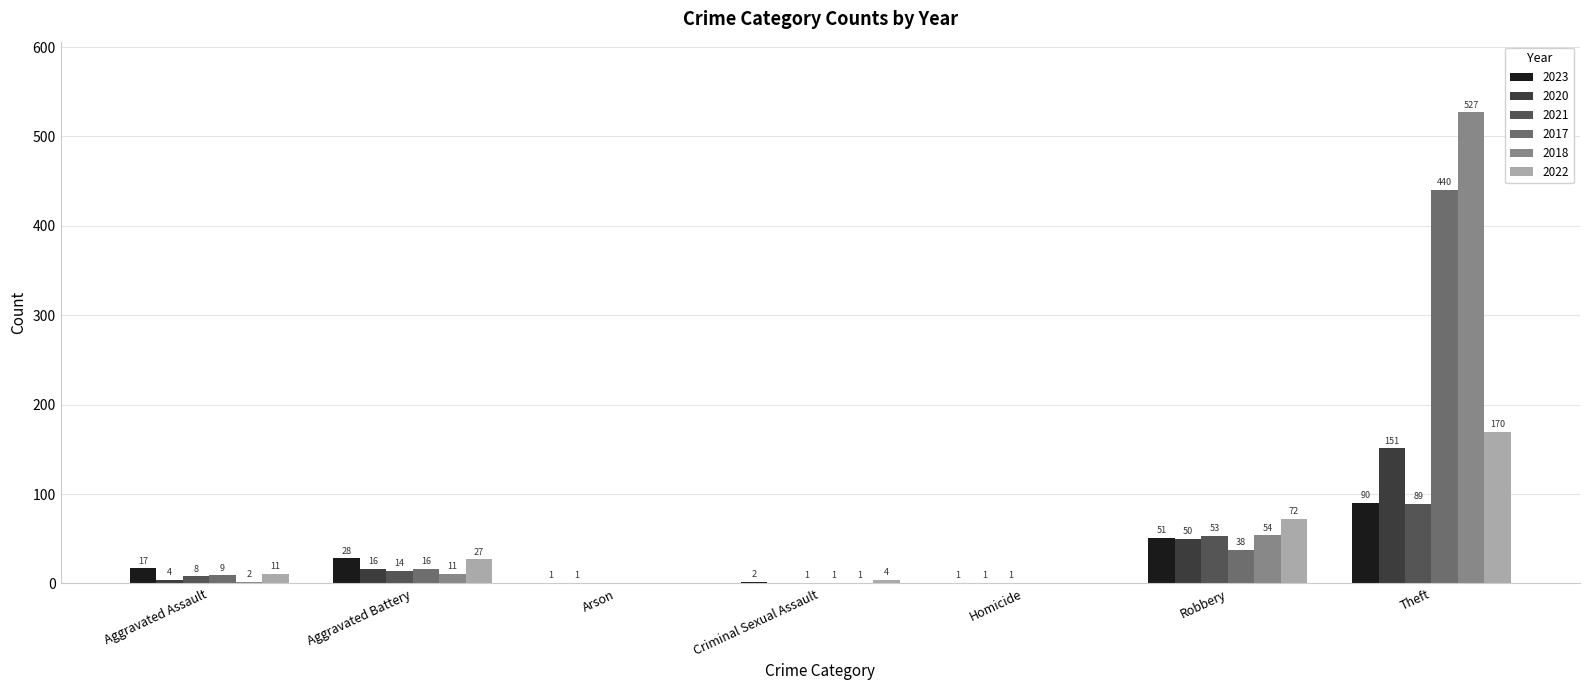

True or false: 2018 has a value of 76 at Robbery.

False